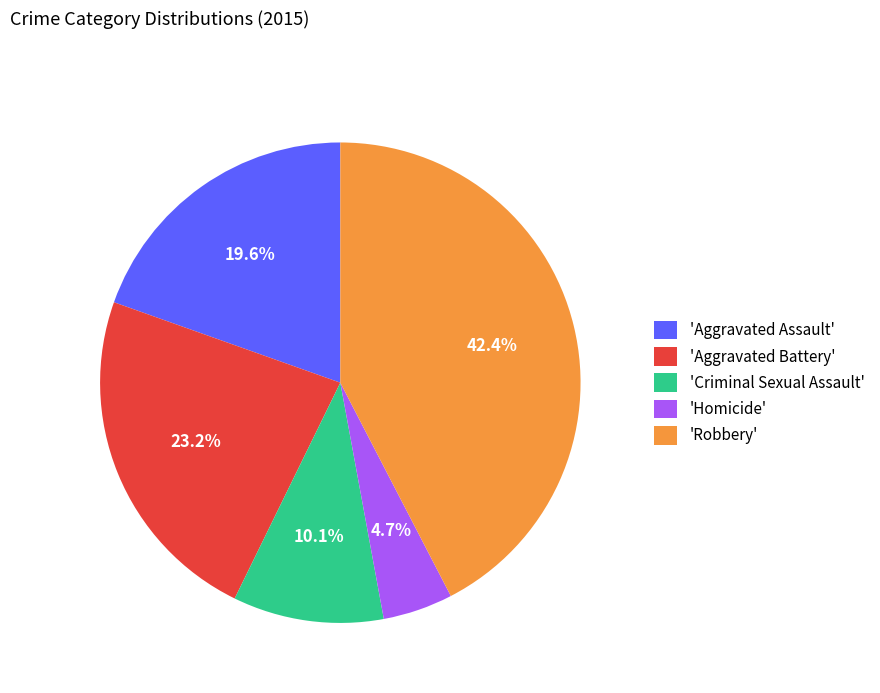

What is the smallest slice in the pie chart?

'Homicide'